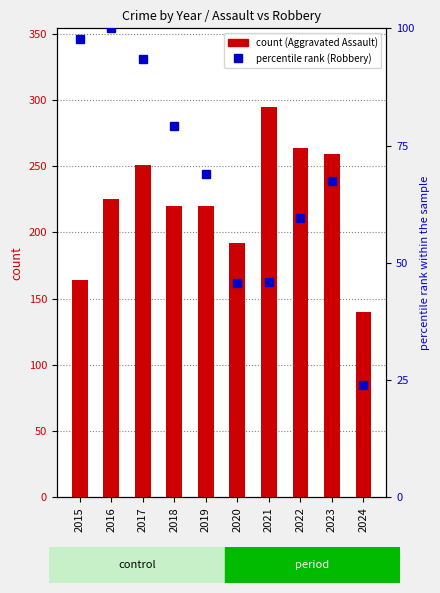

Reading left to right, extract all data points from this chart.

Aggravated Assault: 2015=164.0	2016=225.0	2017=251.0	2018=220.0	2019=220.0	2020=192.0	2021=295.0	2022=264.0	2023=259.0	2024=140.0
percentile rank within the sample: 2015=97.6	2016=100.0	2017=93.4	2018=79.3	2019=69.0	2020=45.7	2021=45.9	2022=59.6	2023=67.5	2024=23.9